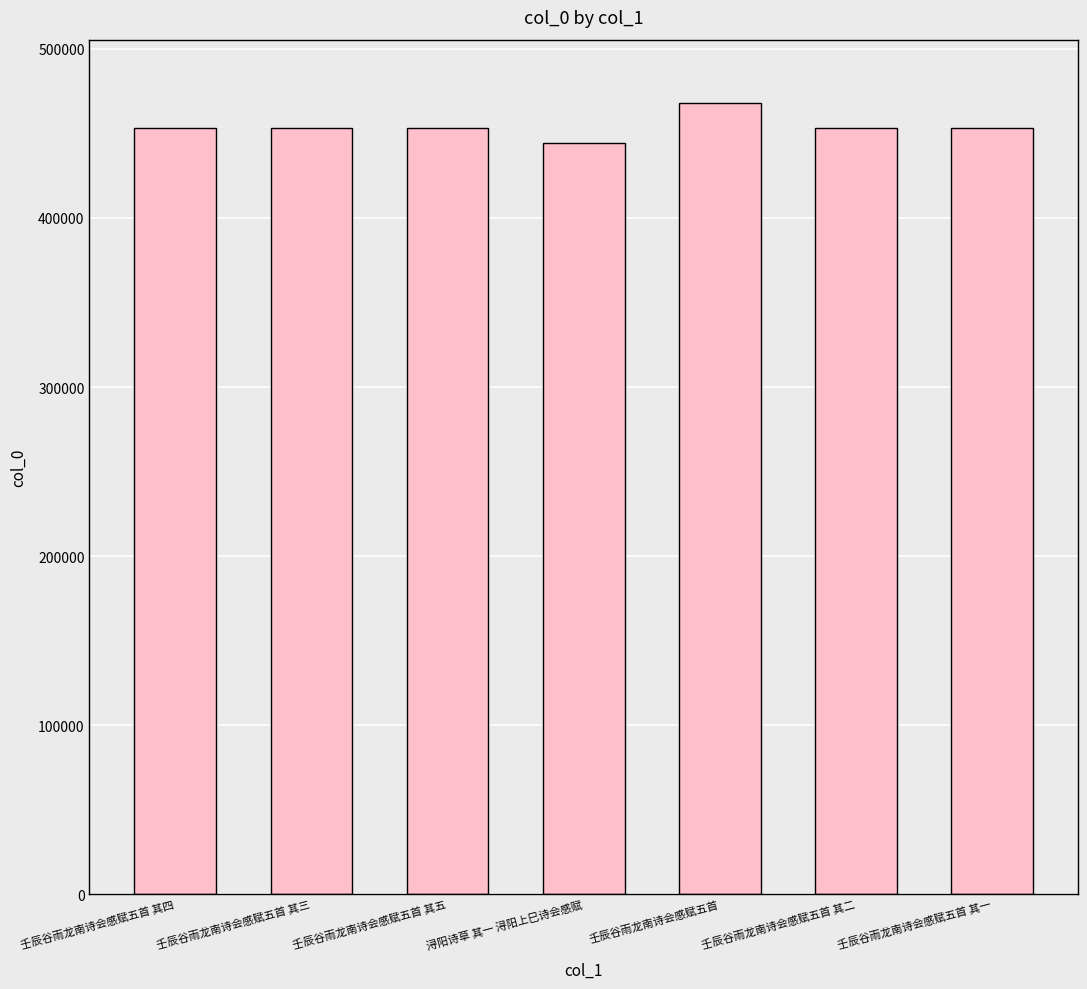

How many data points does each series have?

7